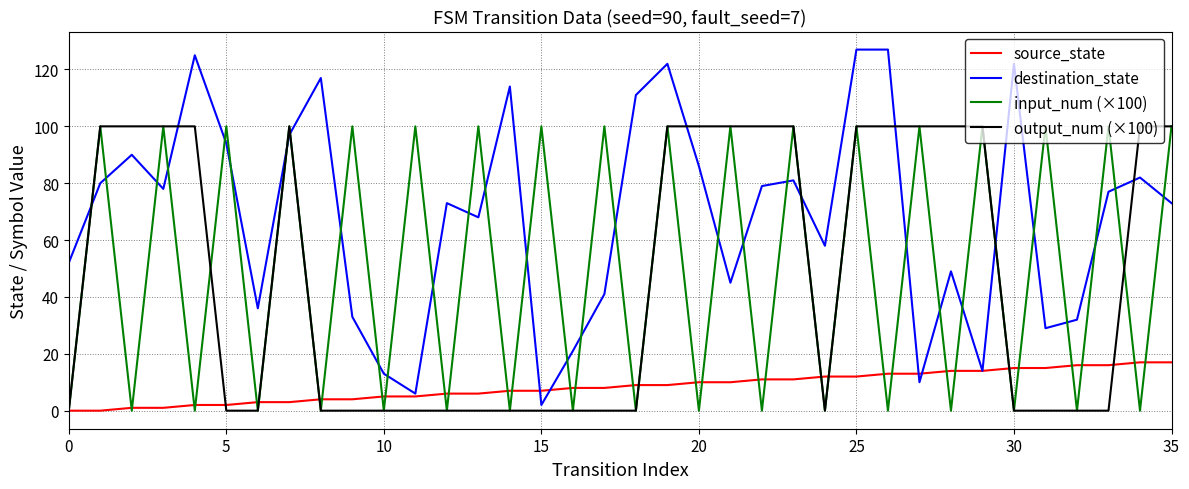

What is the maximum value for source_state?

17